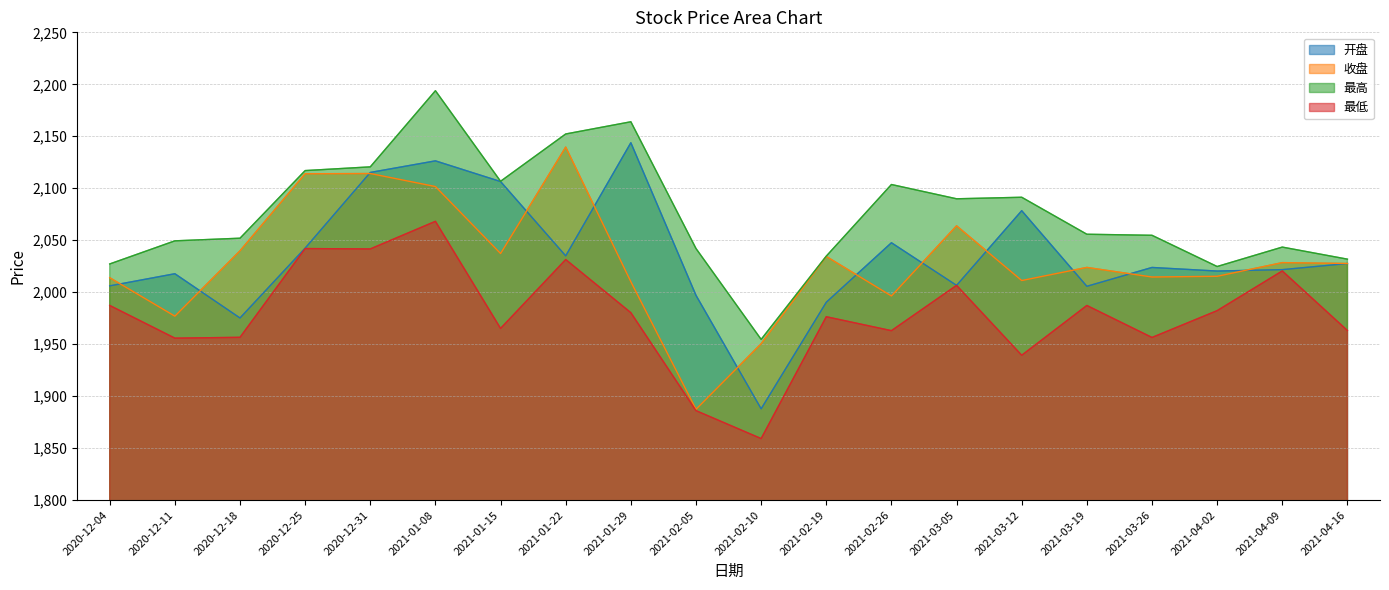

True or false: 开盘 has a value of 3443.0 at 2021-01-22.

False